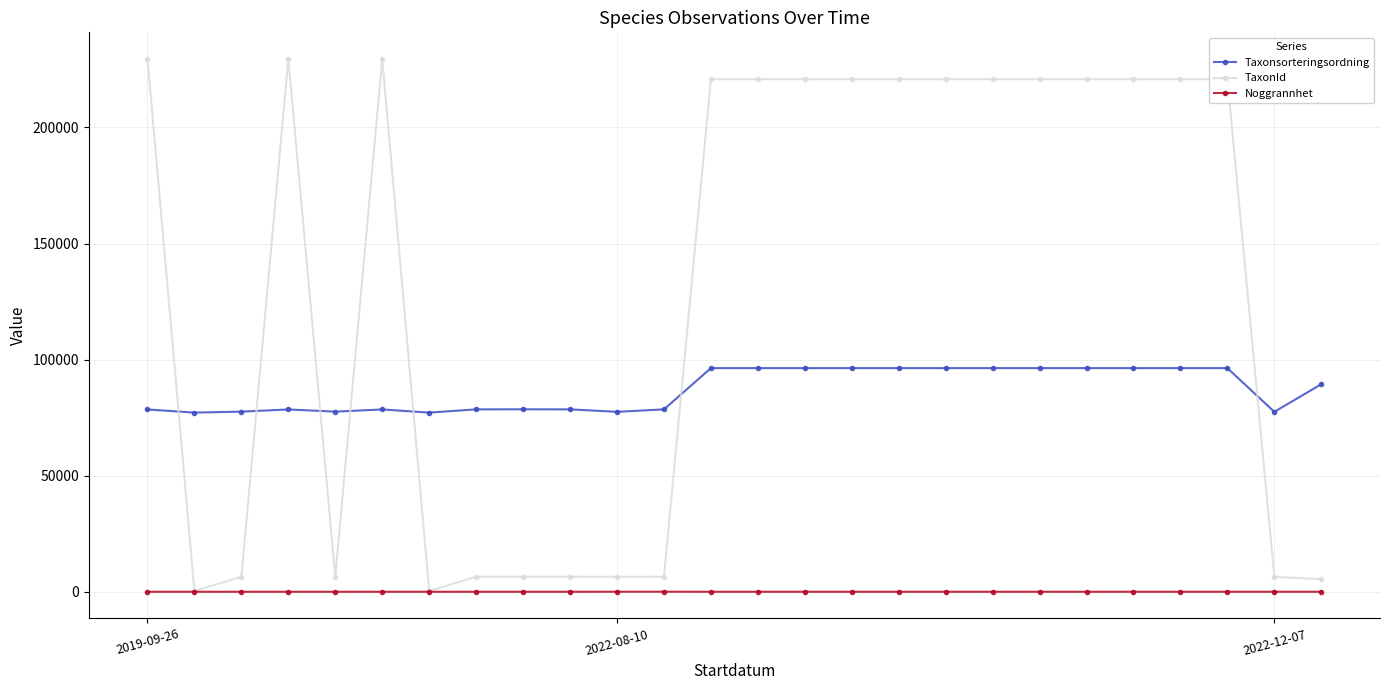

Which series has the largest total across all categories?

TaxonId